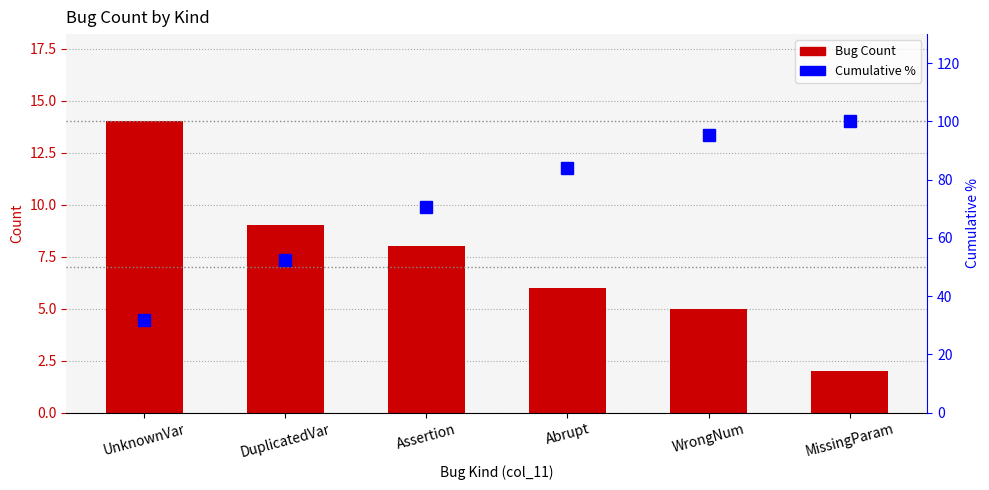

Reading left to right, extract all data points from this chart.

Bug Count: UnknownVar=14.0	DuplicatedVar=9.0	Assertion=8.0	Abrupt=6.0	WrongNum=5.0	MissingParam=2.0
Cumulative %: UnknownVar=31.8	DuplicatedVar=52.3	Assertion=70.5	Abrupt=84.1	WrongNum=95.5	MissingParam=100.0